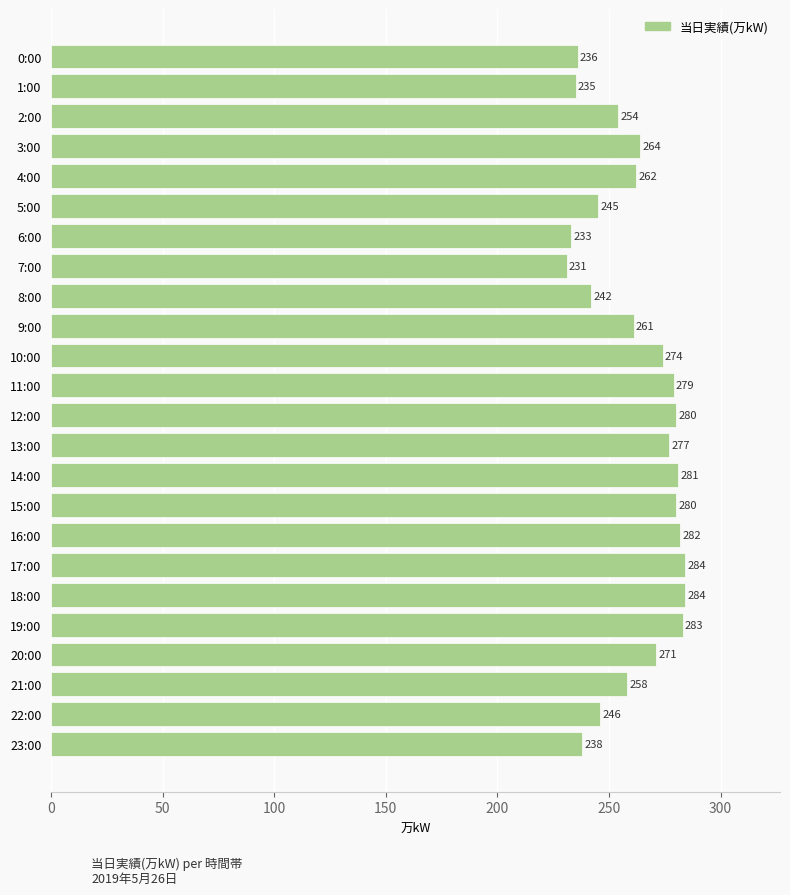

Approximately how many times larger is the value at 7:00 compared to 8:00?

1.0